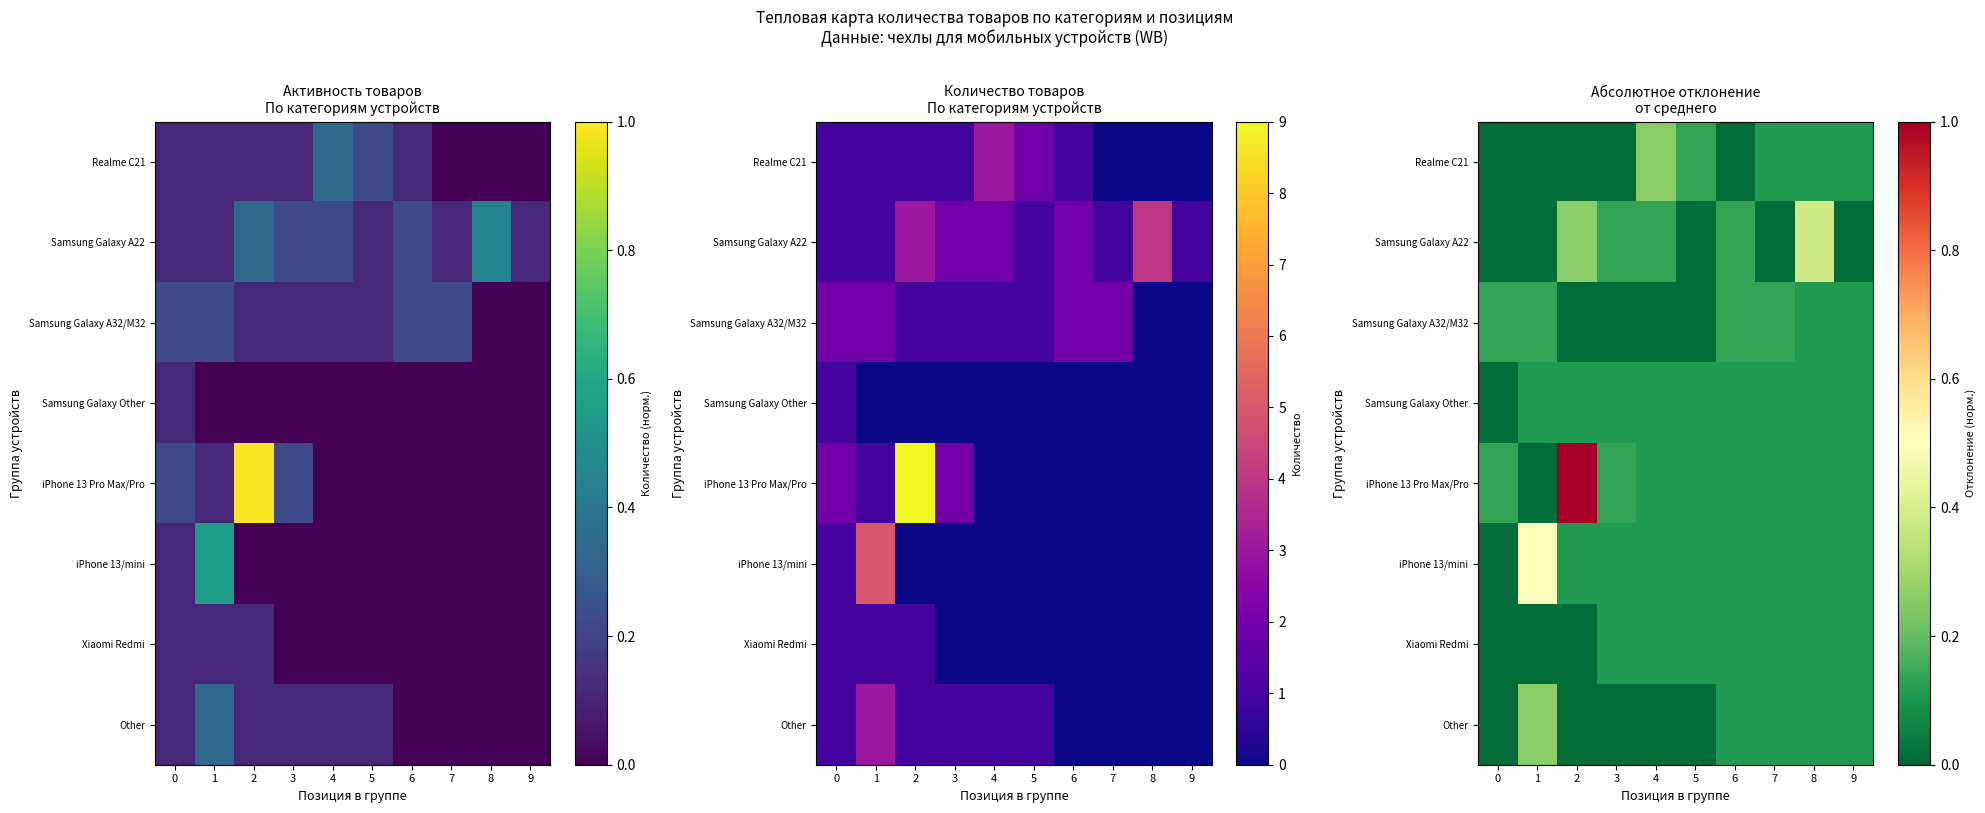

What is the difference between the maximum and minimum values in the iPhone 13 Pro Max/Pro series?

1.0